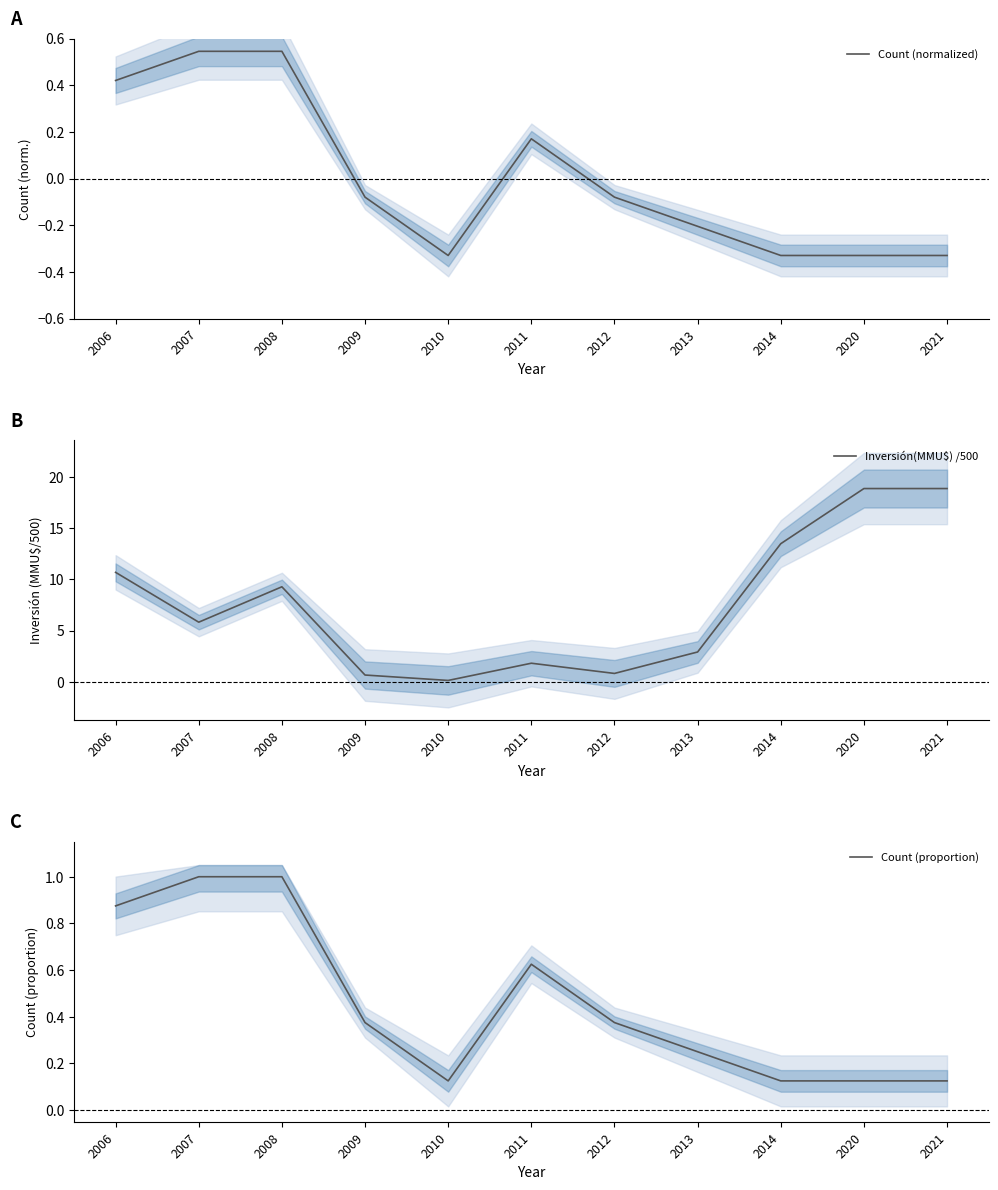

What are all the series names shown in the legend?

Count (normalized), Inversión(MMU$) /500, Count (proportion)